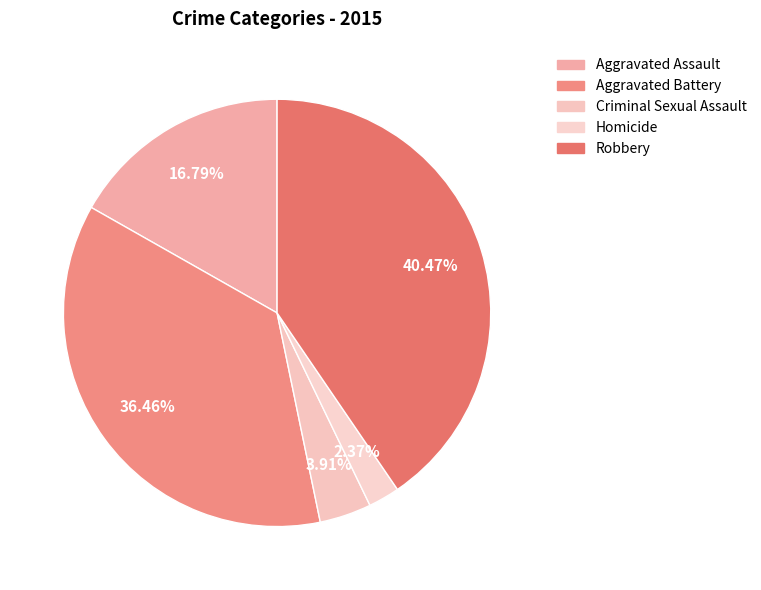

How many segments does this pie chart have?

5